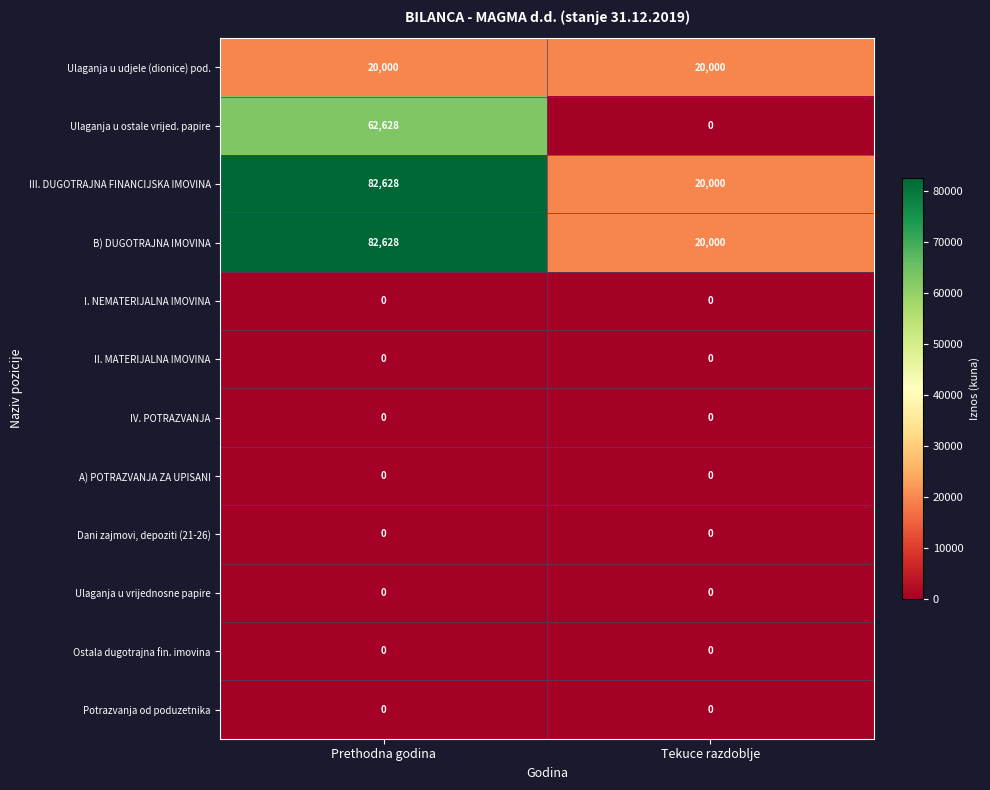

Which category has the highest value across all series?

Prethodna godina